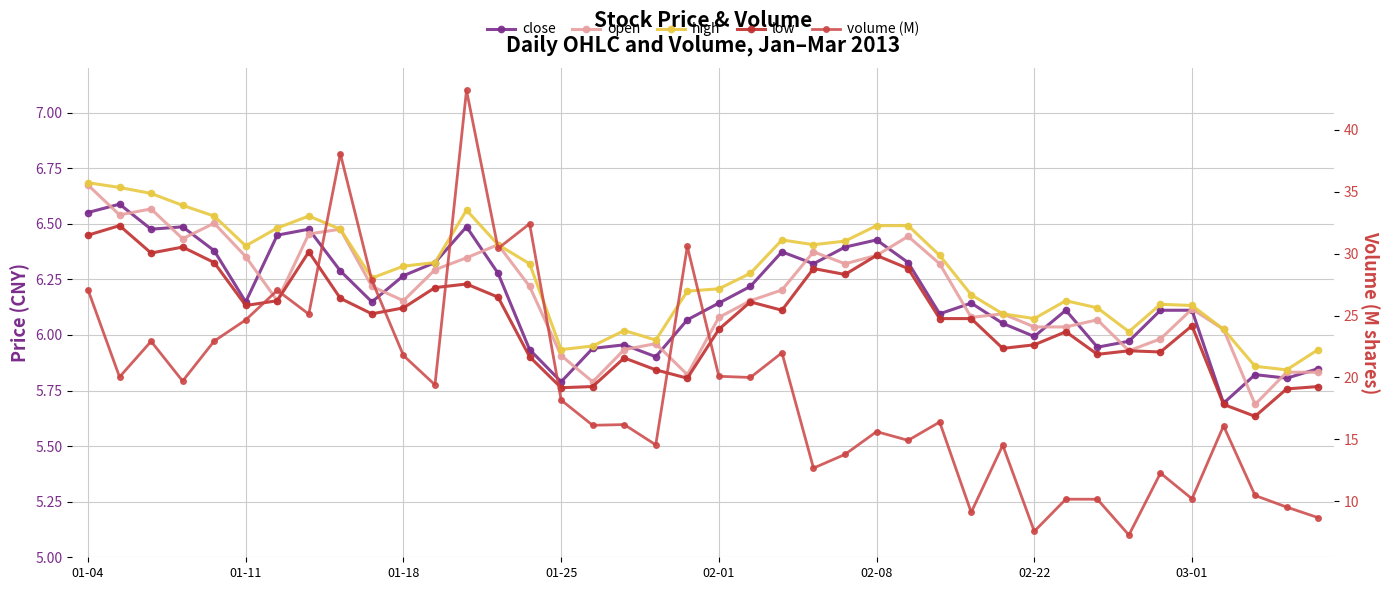

What is the label of the 1st point from the left?

01-04